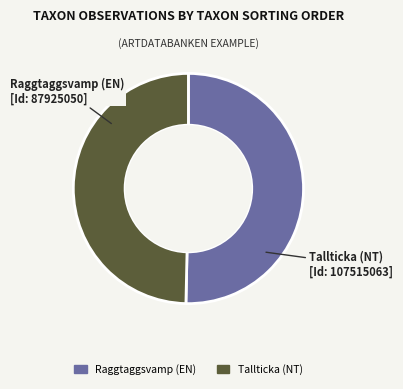

Is there a majority slice in this chart?

Yes